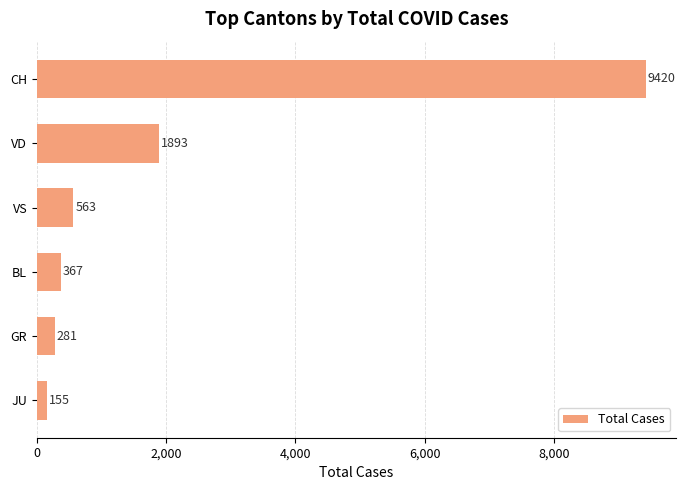

Is it true that the value at JU is 155?

True